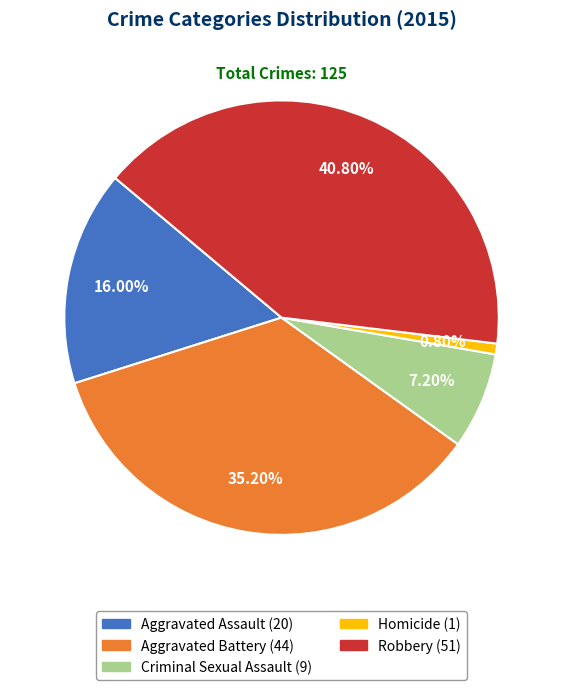

What portion of the pie excludes Aggravated Assault?

84.0%